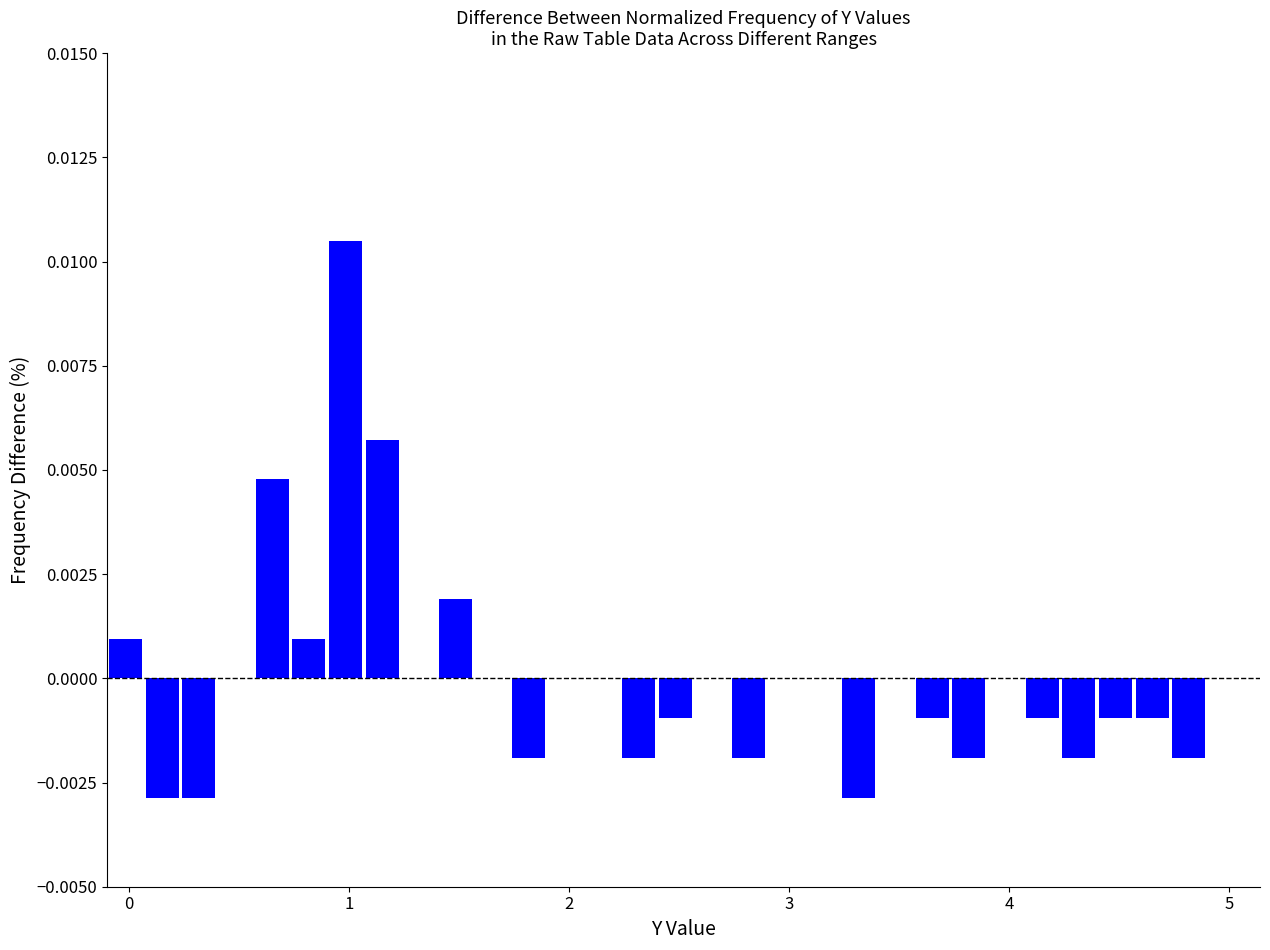

Around what value on the x-axis is the tallest bar? Give the approximate position of its centre, as read against the axis.

1.0